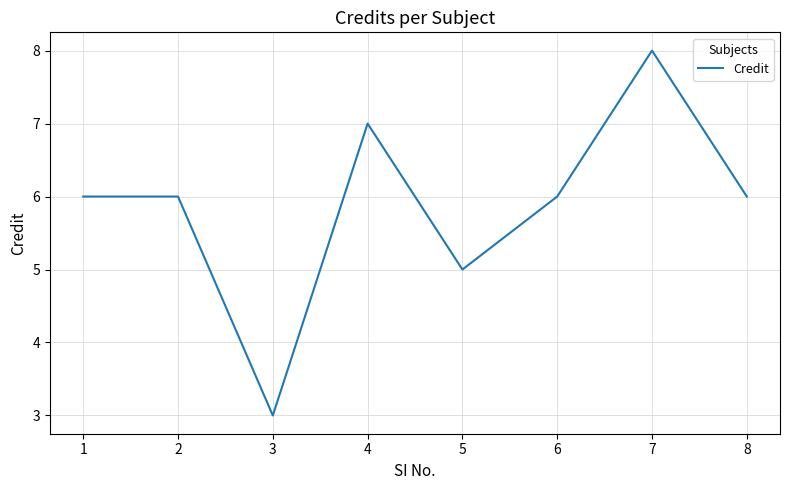

What is the ratio of the value at 4 to the value at 8?

1.2